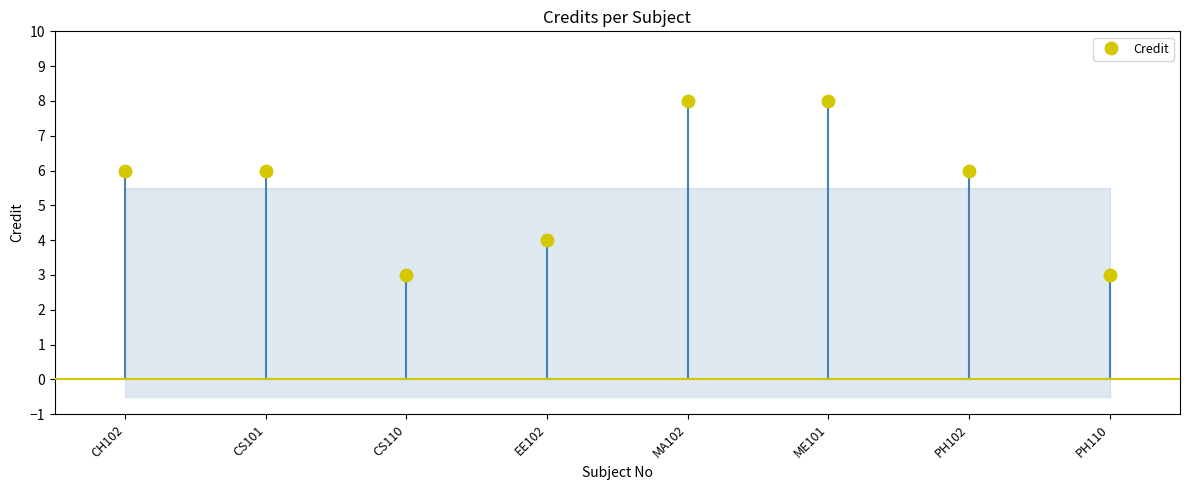

What is the smallest value displayed?

3